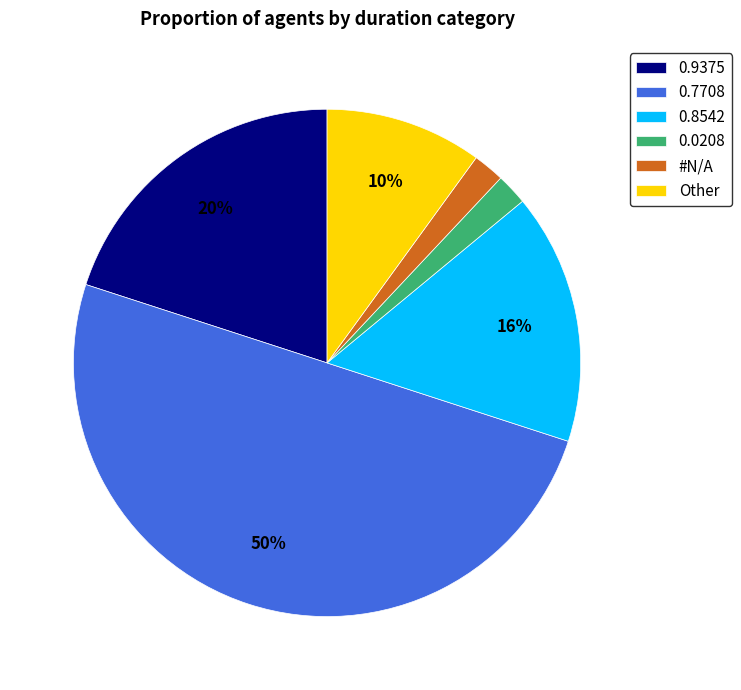

To the nearest percent, what percentage of the pie is 0.9375?

20%